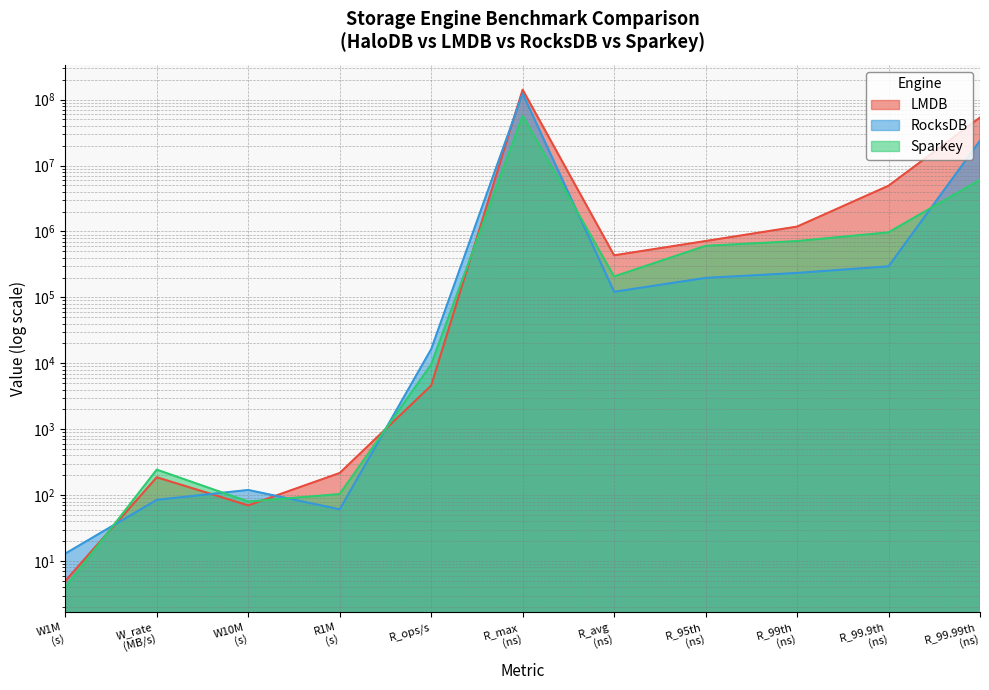

What is the maximum value for LMDB?

141557759